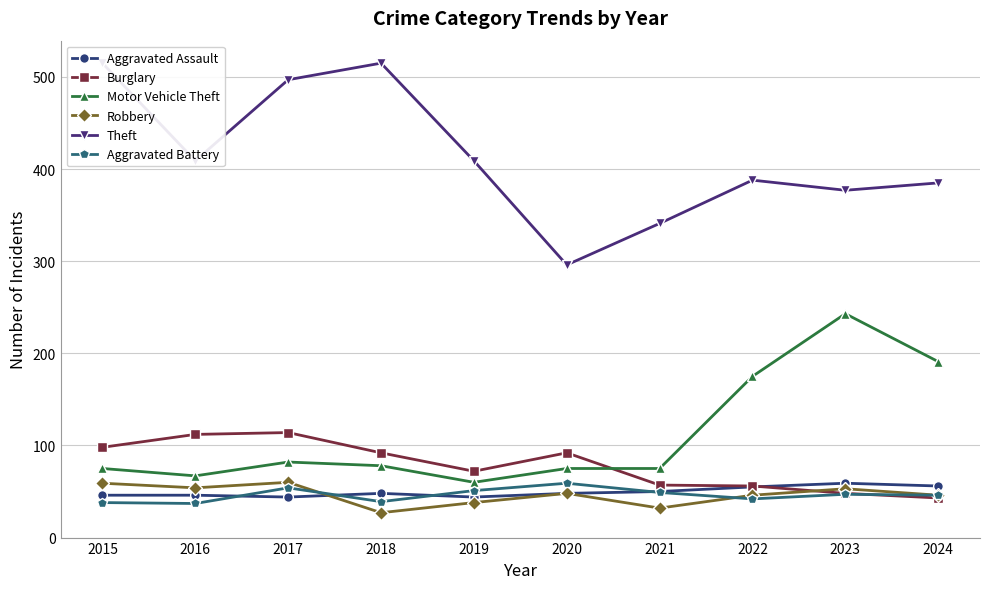

What is the sum of all Motor Vehicle Theft values?

1121